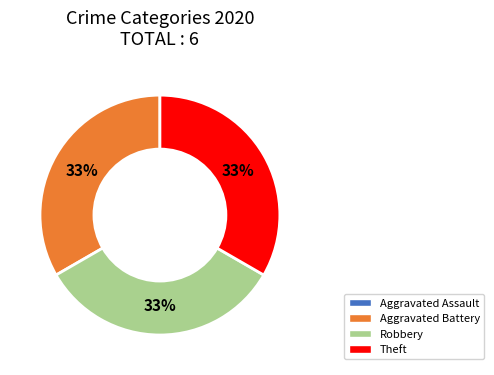

To the nearest percent, what is the average slice percentage?

33%